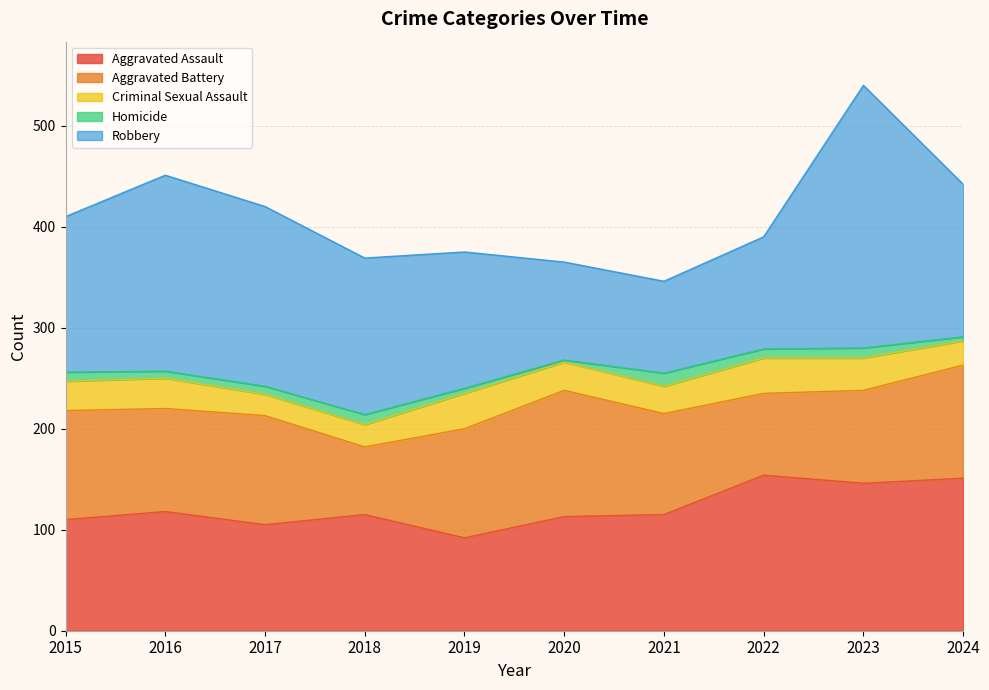

Which series has the largest total across all categories?

Robbery